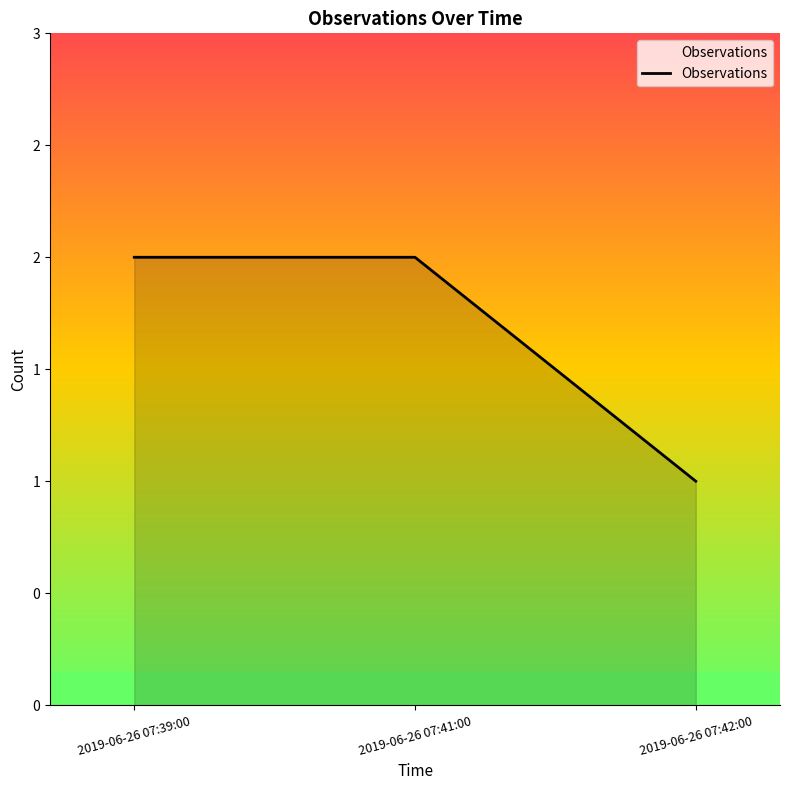

Where is the data nearest to the value 1?

2019-06-26 07:42:00